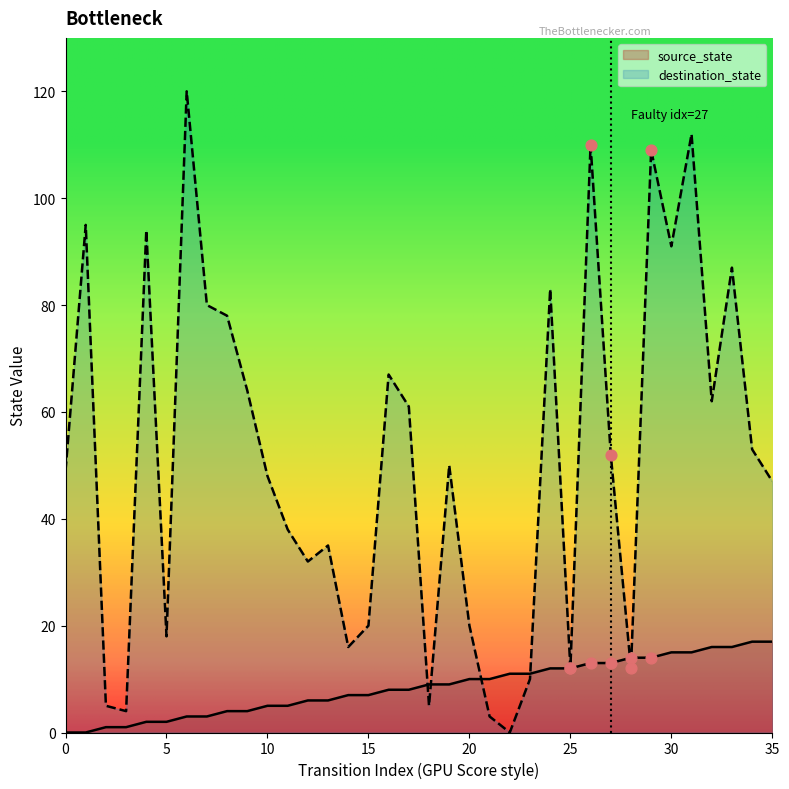

What are all the series names shown in the legend?

source_state, destination_state